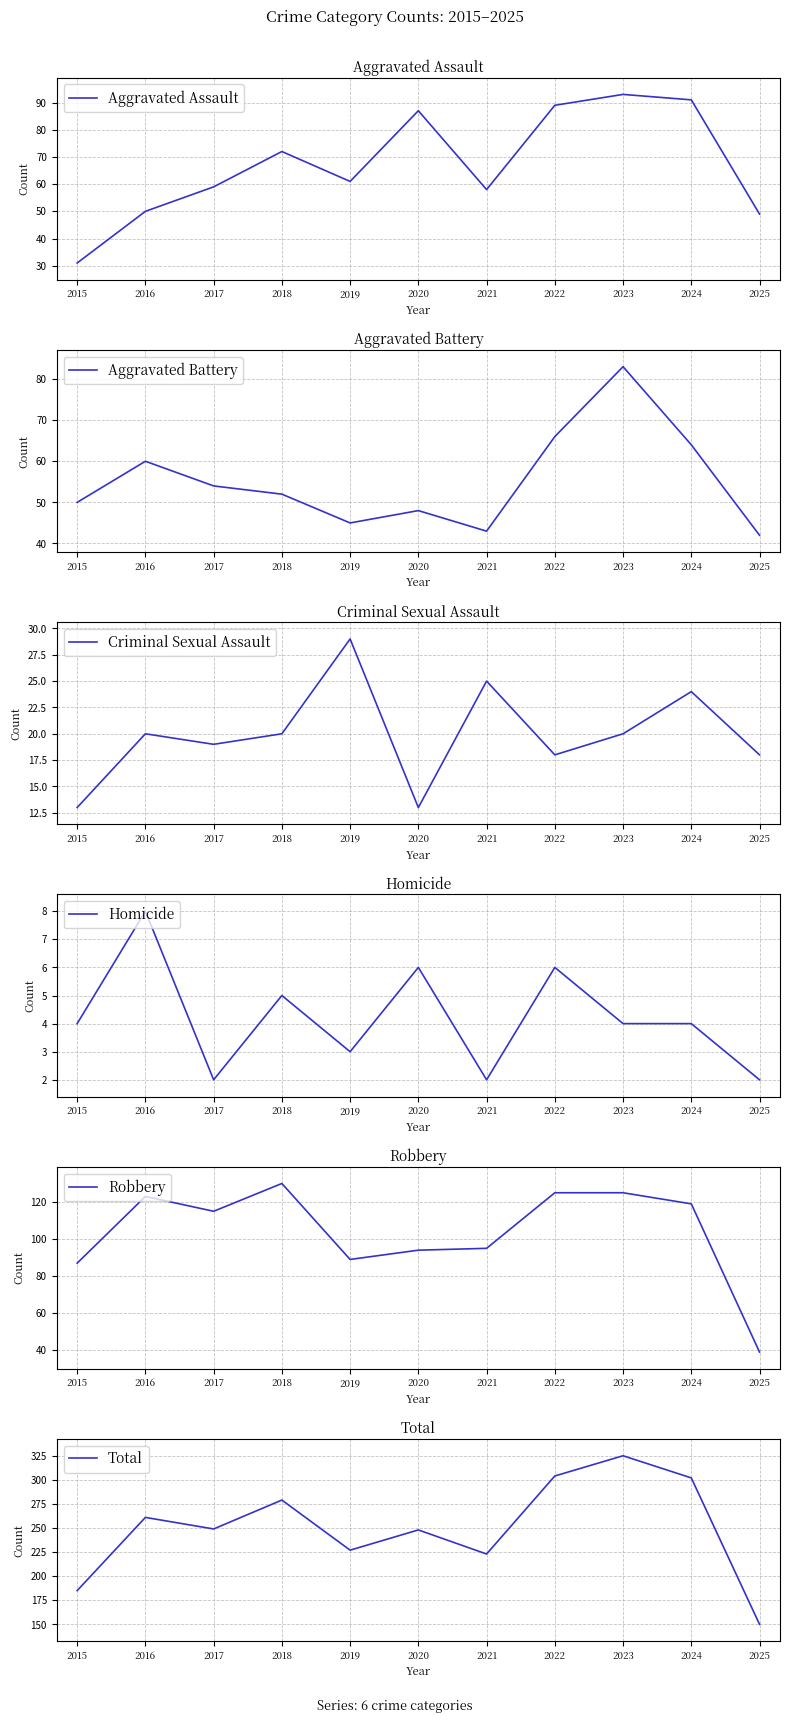

What is the total value across all series at 2025?

300